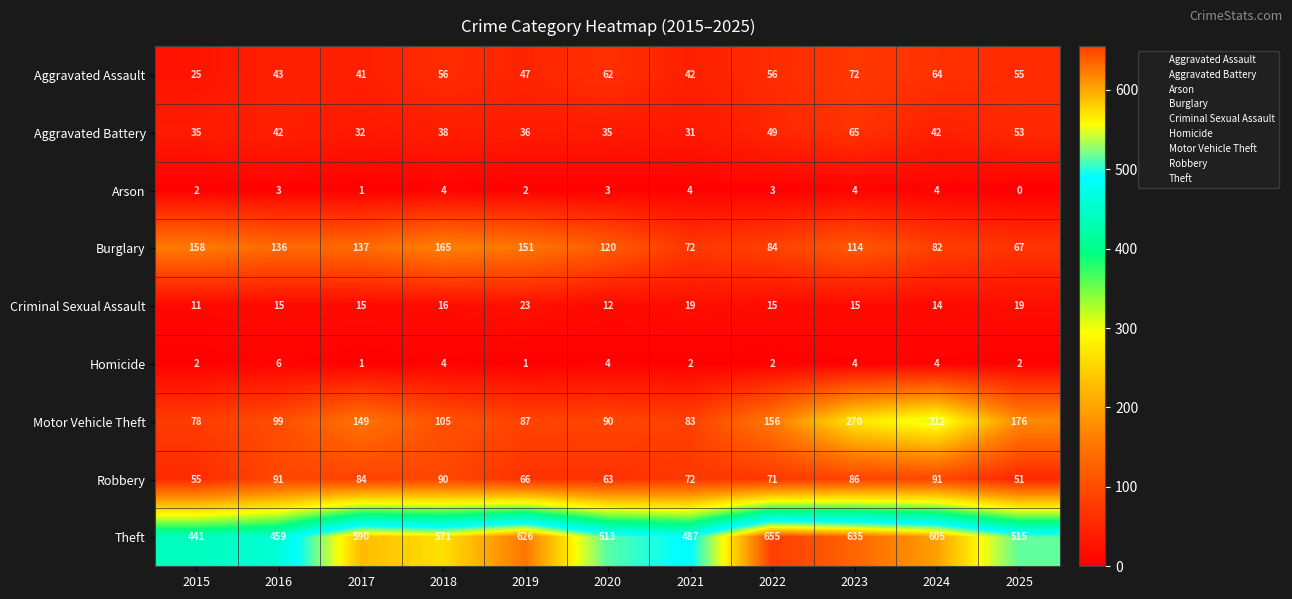

Which category has the lowest value across all series?

2025